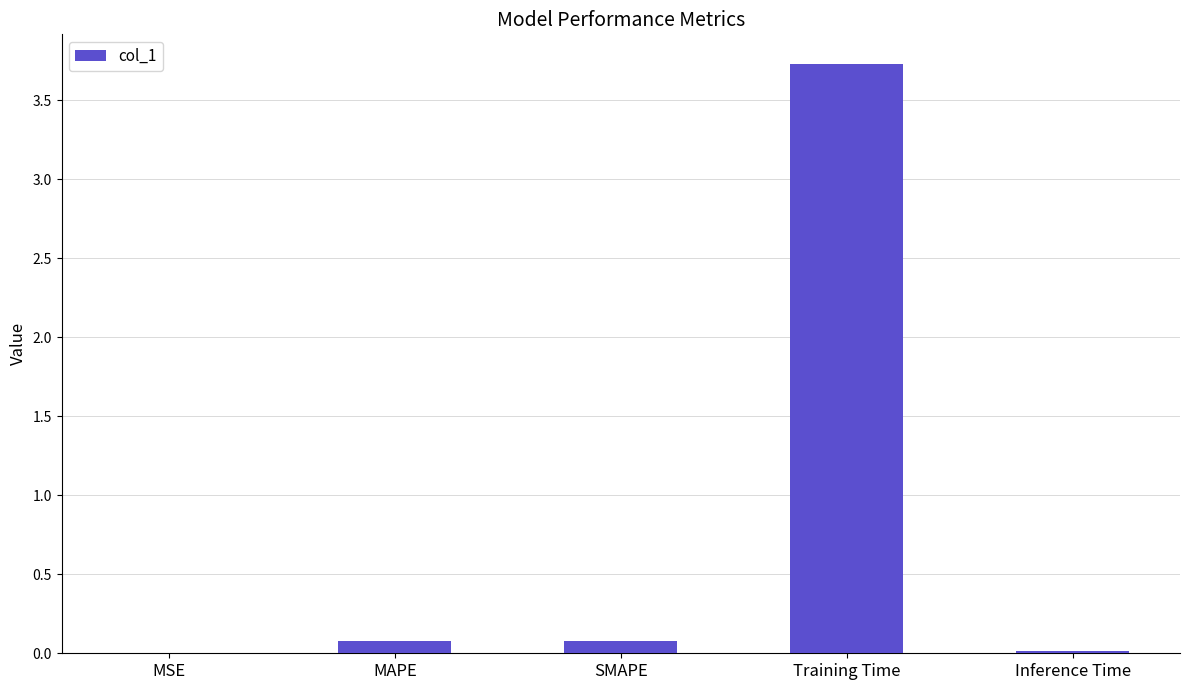

Are the bars horizontal?

No